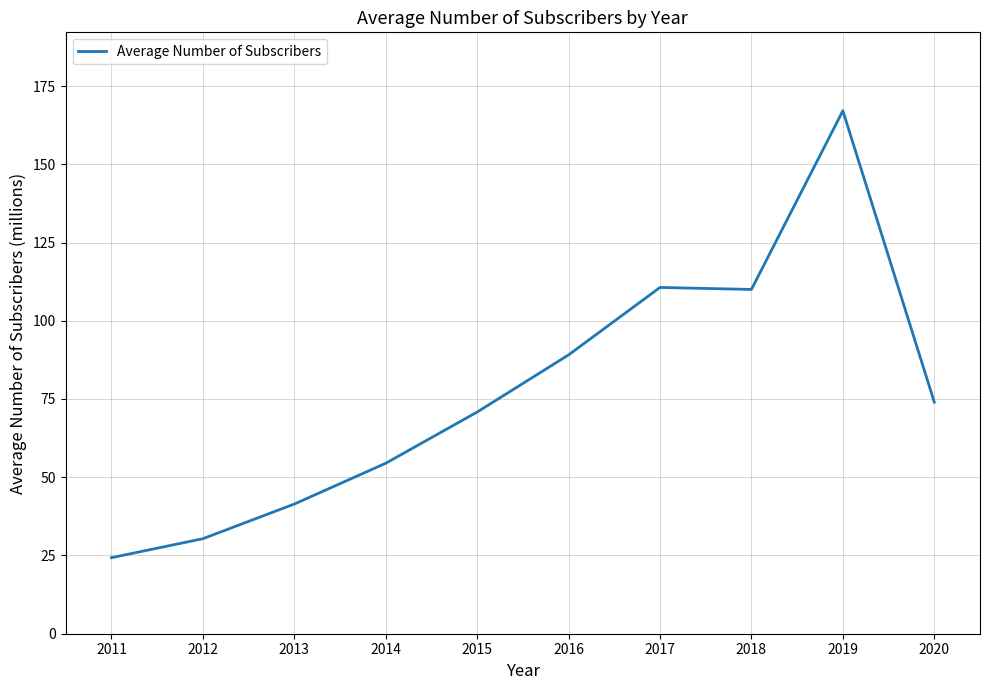

What is the difference between the maximum and minimum values?

142.8